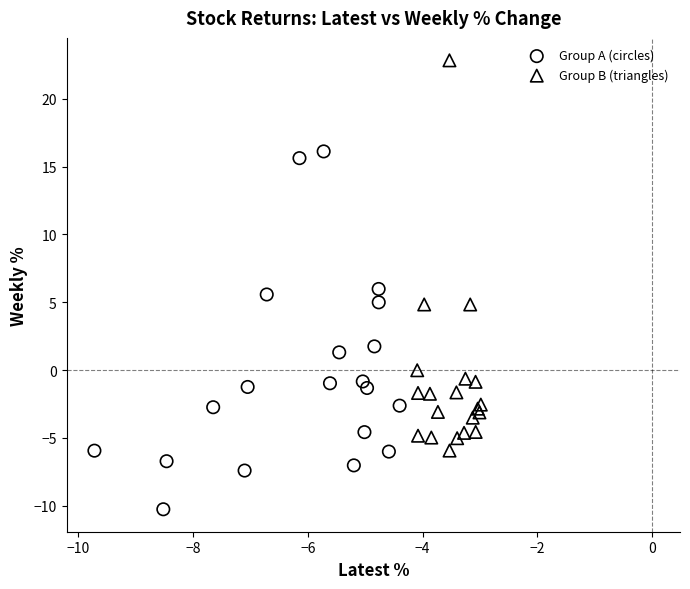

Which series contains the lowest Y value?

Group A (circles)